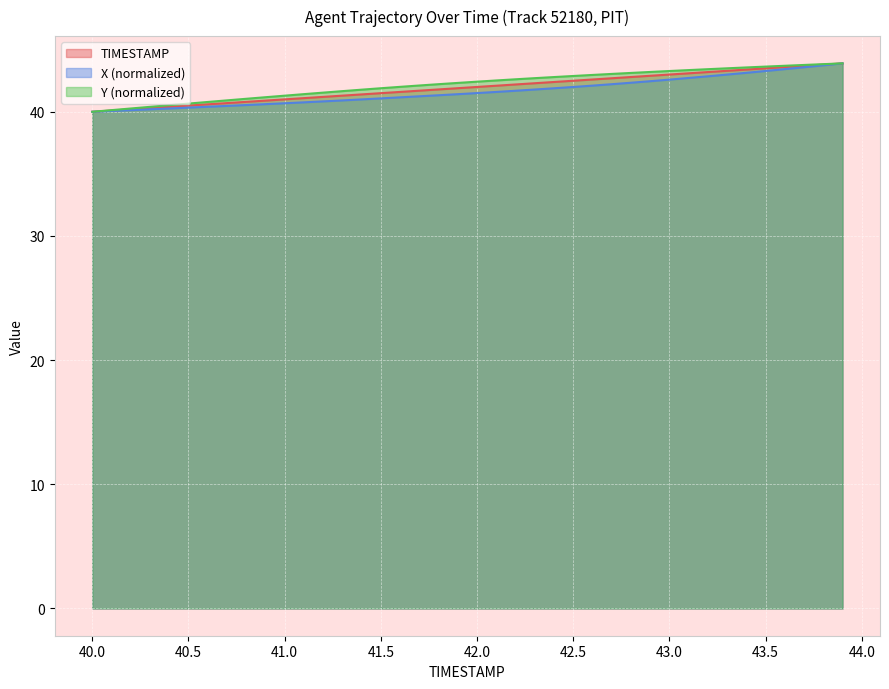

What is the lowest value of the Y series?

40.0